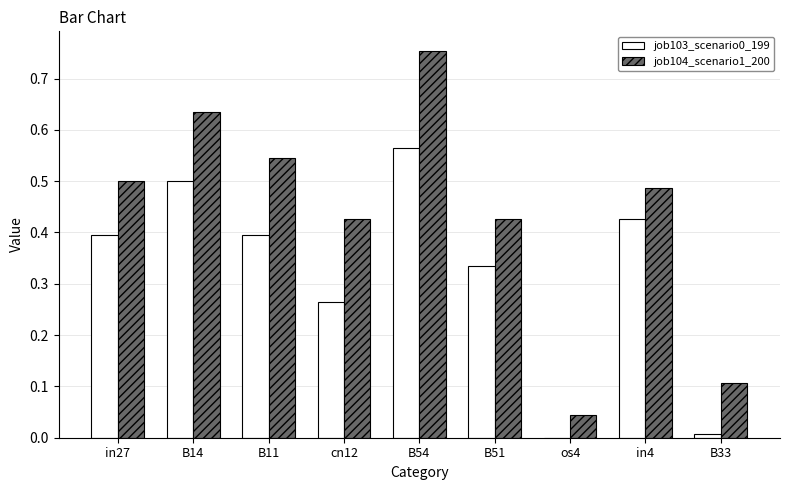

At which label does job103_scenario0_199 reach its peak?

B54